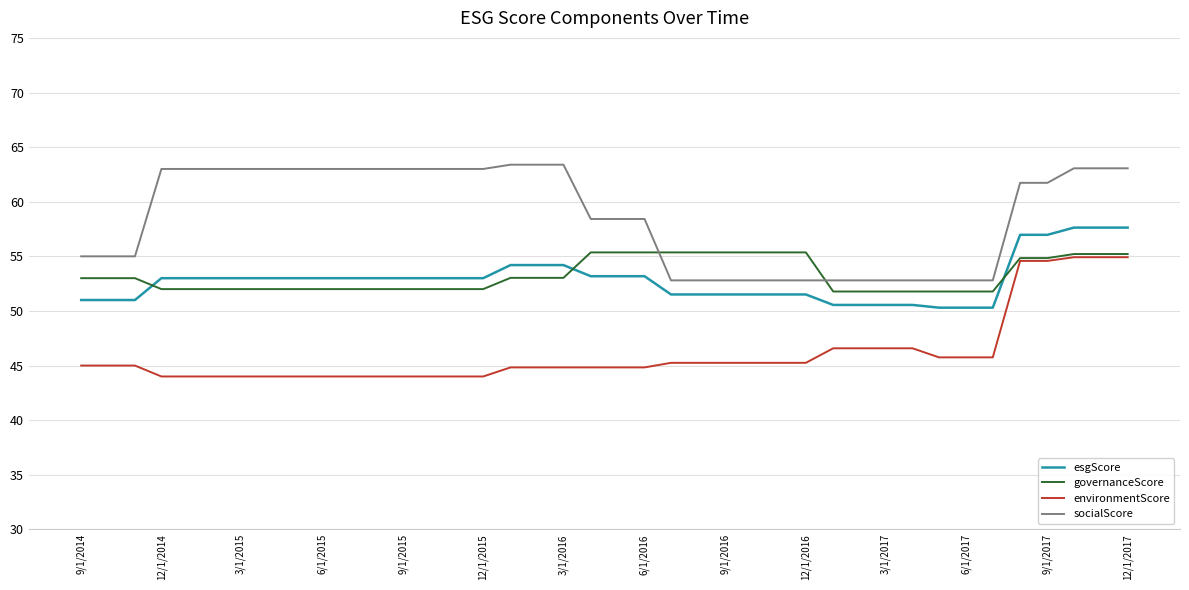

Is this an area chart (filled region under the line)?

No